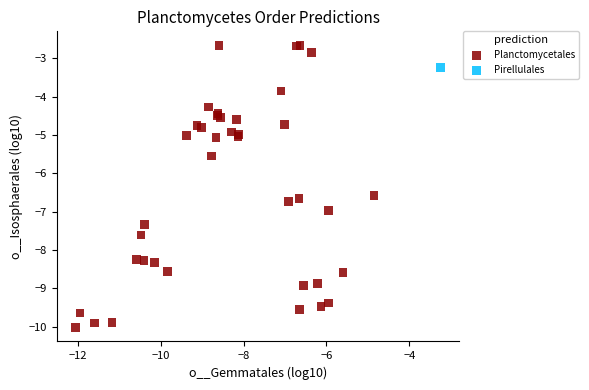

What are all the series names shown in the legend?

Planctomycetales, Pirellulales